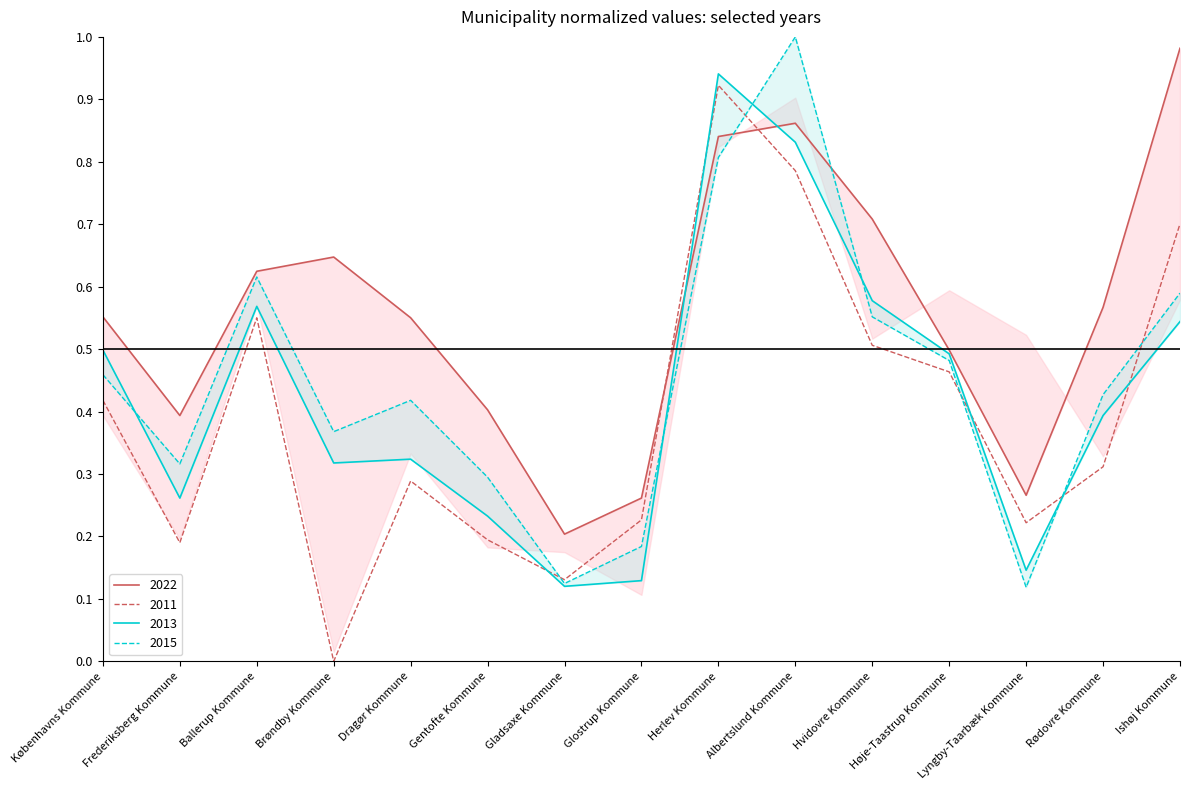

Where is the first local maximum for 2015?

Ballerup Kommune